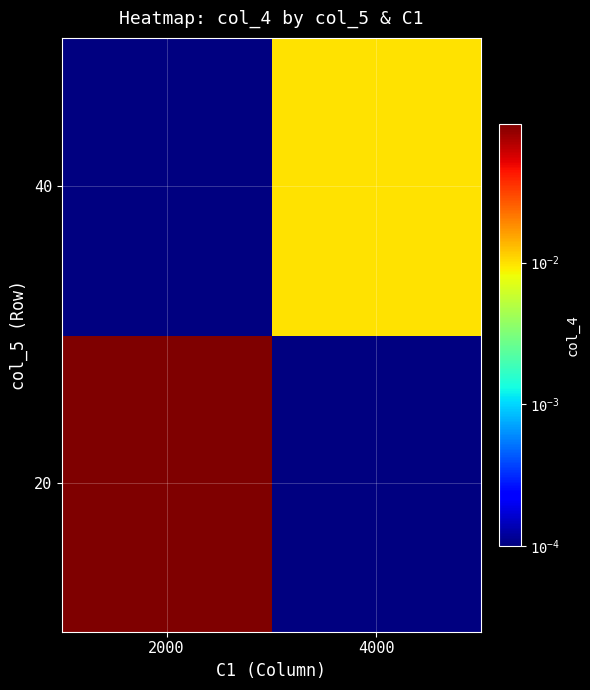

List the series in order of their peak value, highest first.

20, 40